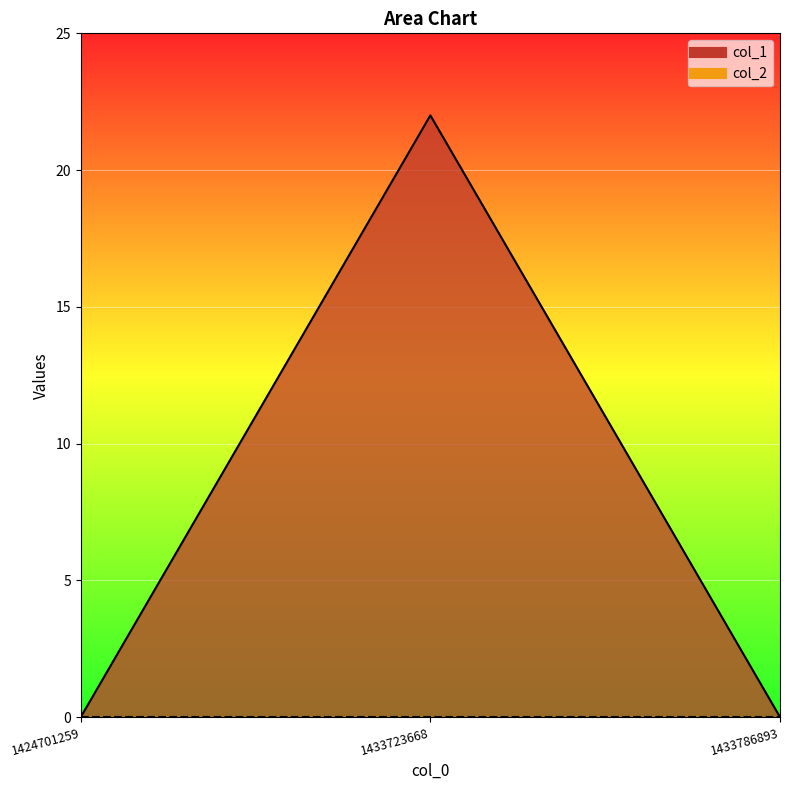

What is the greatest value displayed?

22